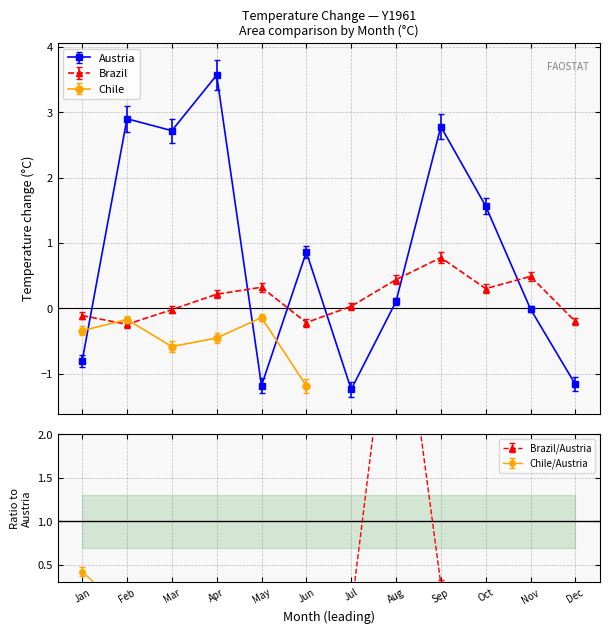

At Dec, list the series in order from largest to smallest.

Brazil, Austria